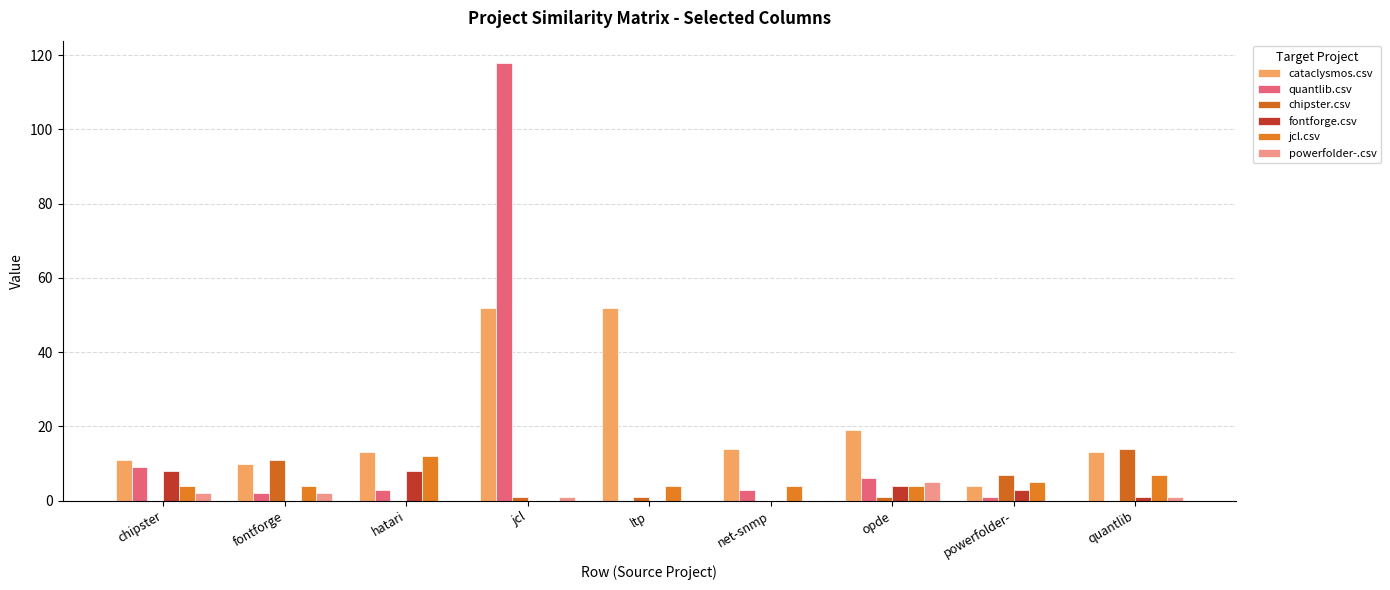

Reading left to right, what are all the values shown in this chart?

cataclysmos.csv: 11	10	13	52	52	14	19	4	13
quantlib.csv: 9	2	3	118	0	3	6	1	0
chipster.csv: 0	11	0	1	1	0	1	7	14
fontforge.csv: 8	0	8	0	0	0	4	3	1
jcl.csv: 4	4	12	0	4	4	4	5	7
powerfolder-.csv: 2	2	0	1	0	0	5	0	1